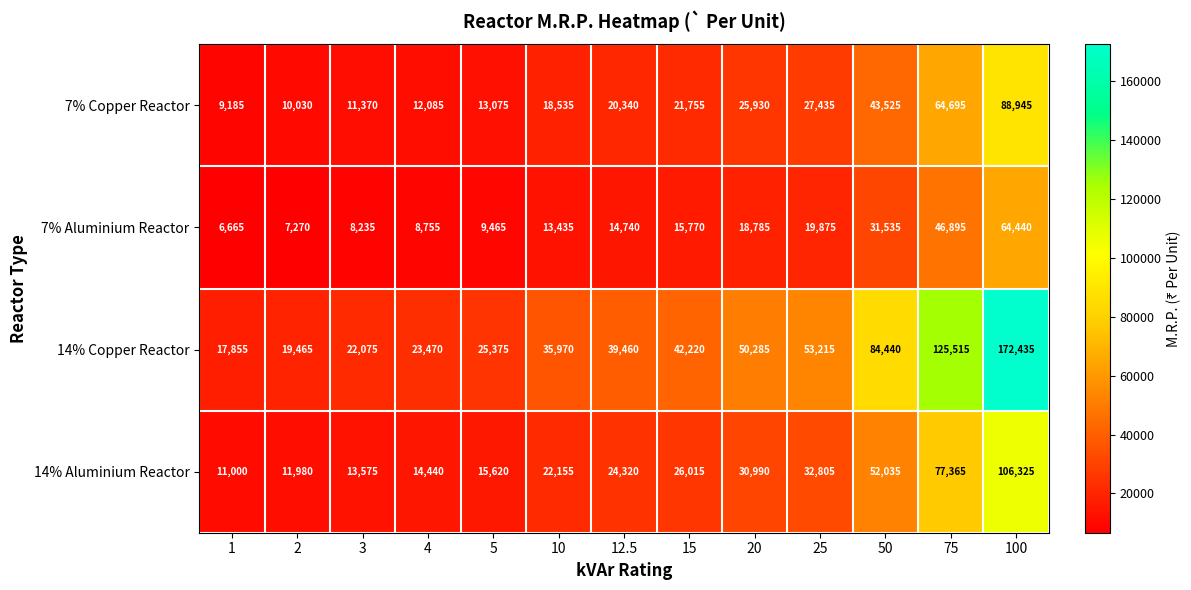

What is the approximate value of 14% Copper Reactor at 50, to the nearest 50?

84450